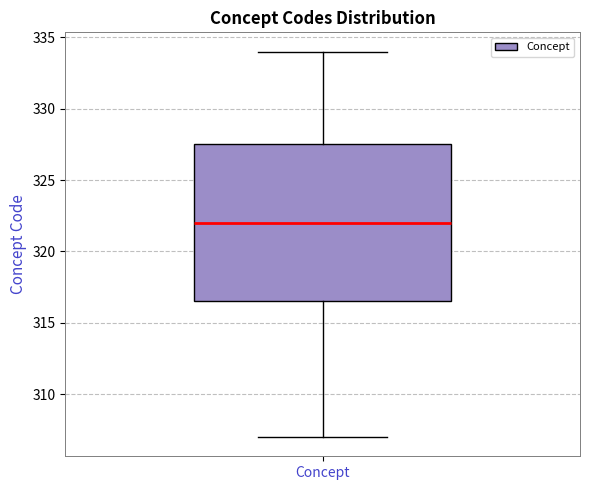

Transcribe this box plot: give where the median line is, the range the box spans, and where the two whiskers end, as read against the y-axis. The values are not printed on the chart, so give them approximately, as read against the axis.

median 322.0, box 316.5 to 327.5, whiskers 307.0 to 334.0